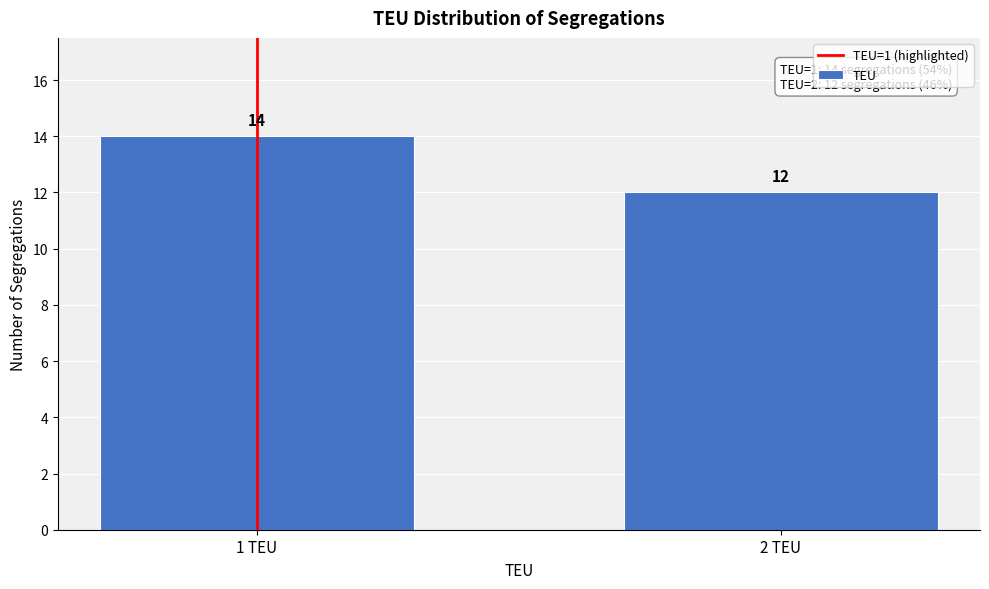

Reading right to left, transcribe all the data shown in this chart.

2 TEU=12	1 TEU=14